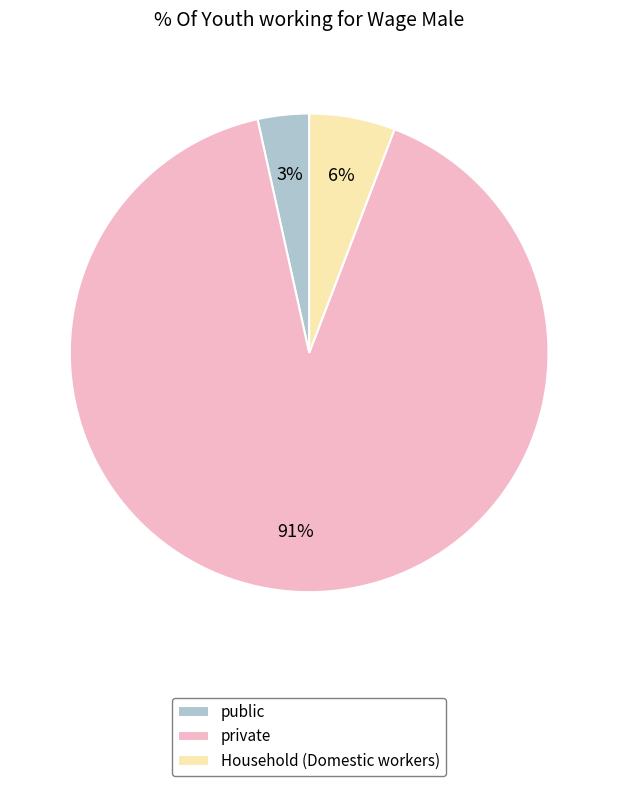

How many segments does this pie chart have?

3